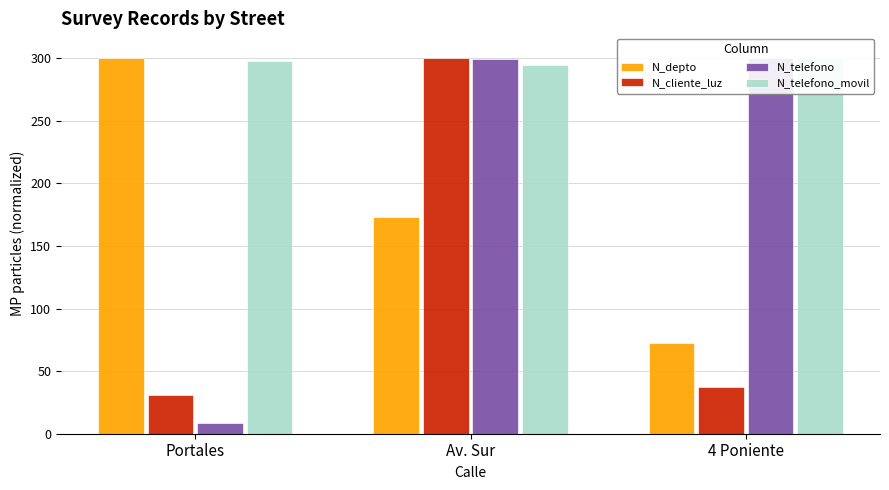

At which category does the chart reach its minimum across all series?

Portales